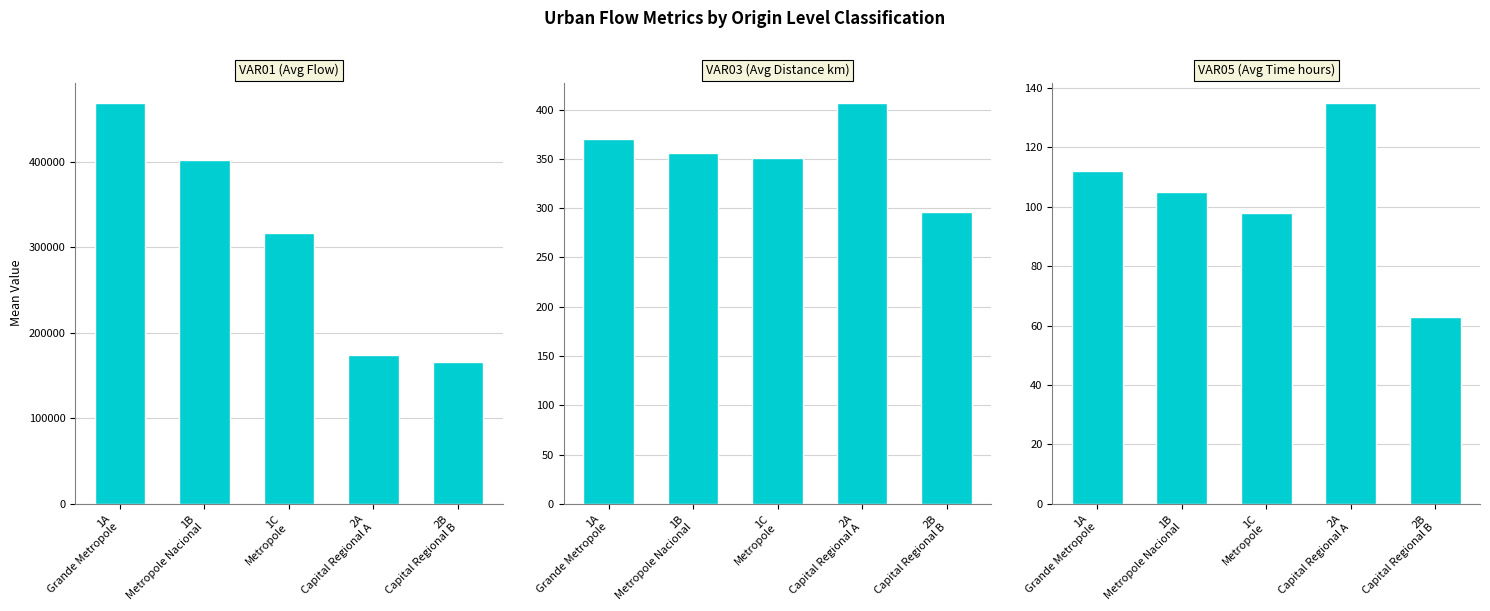

Which series has the largest range (max minus min)?

VAR01 (Avg Flow)